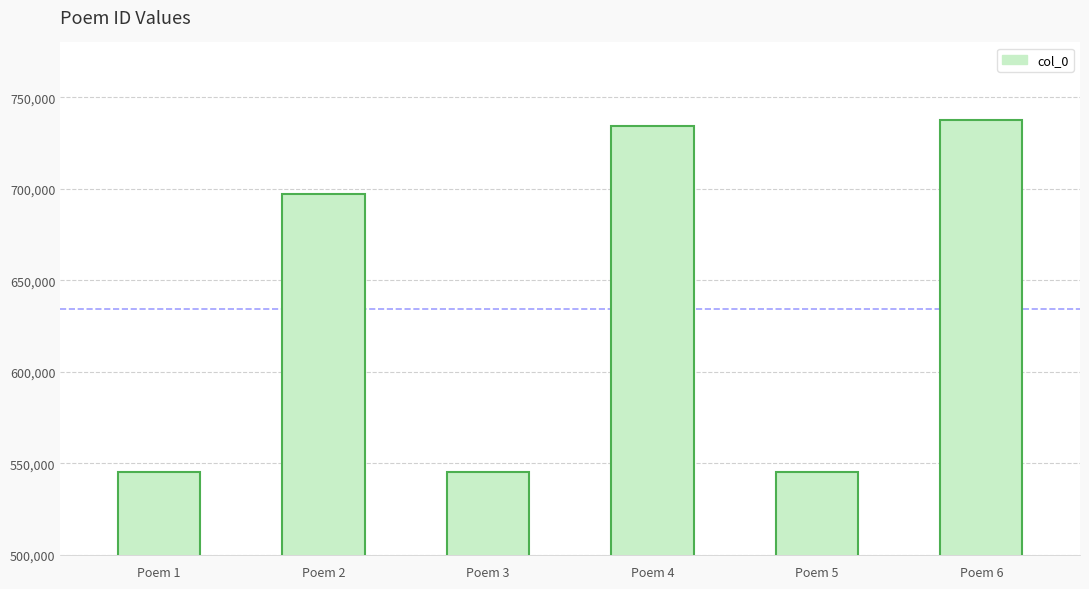

Is it true that the value at Poem 5 is 876760?

False